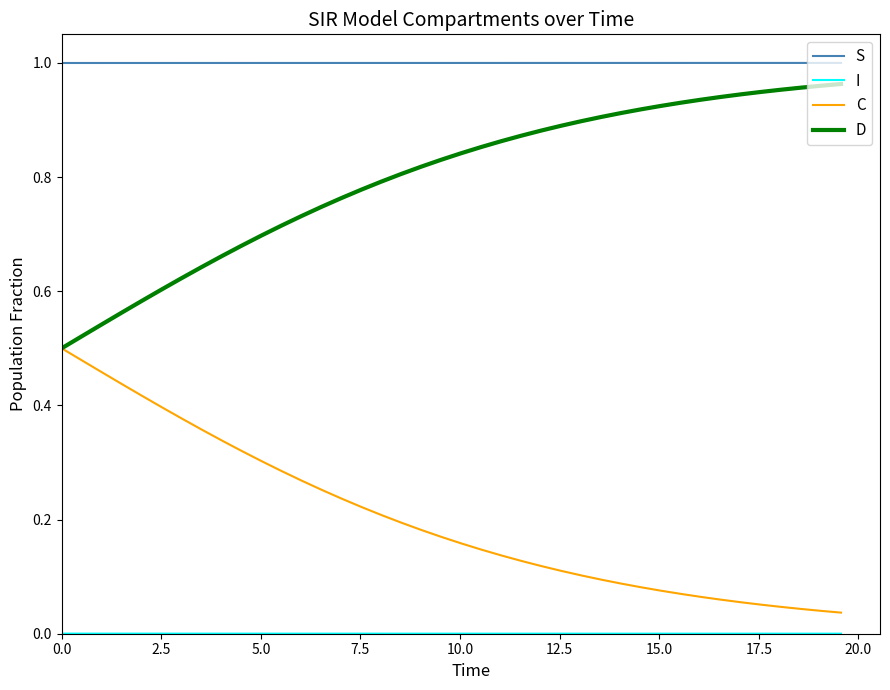

True or false: D and S cross at least once.

False